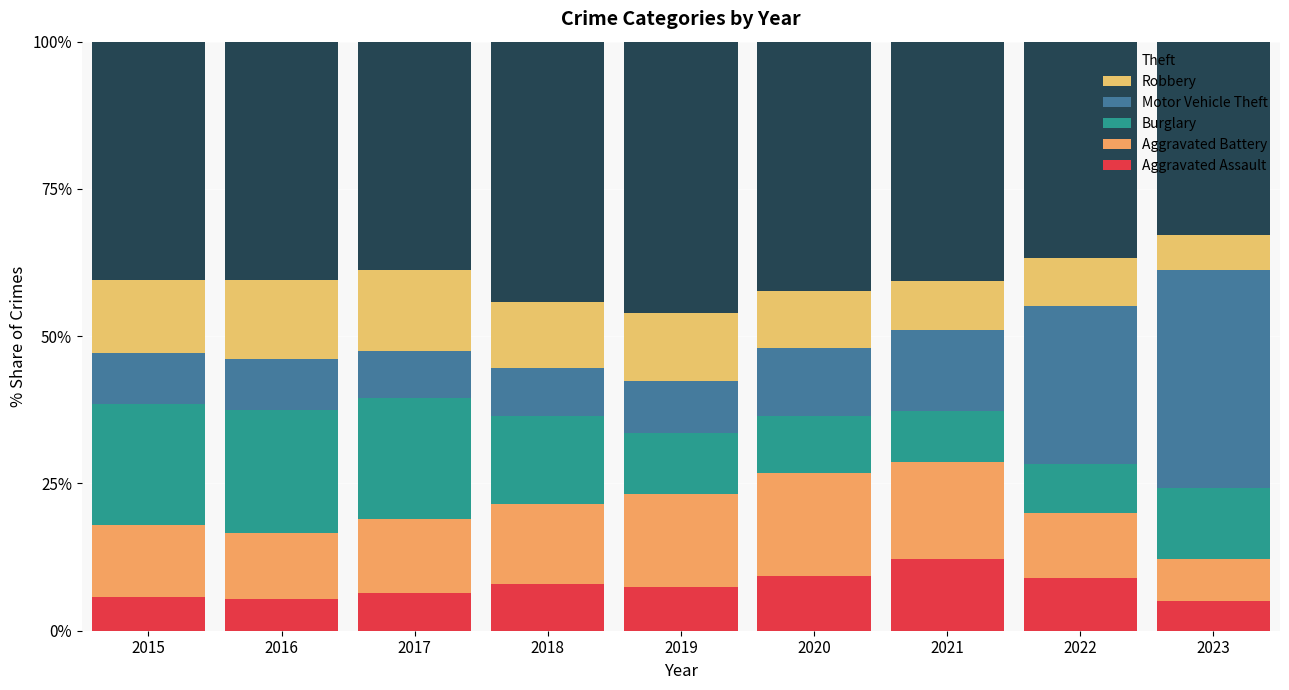

Are the bars horizontal?

No